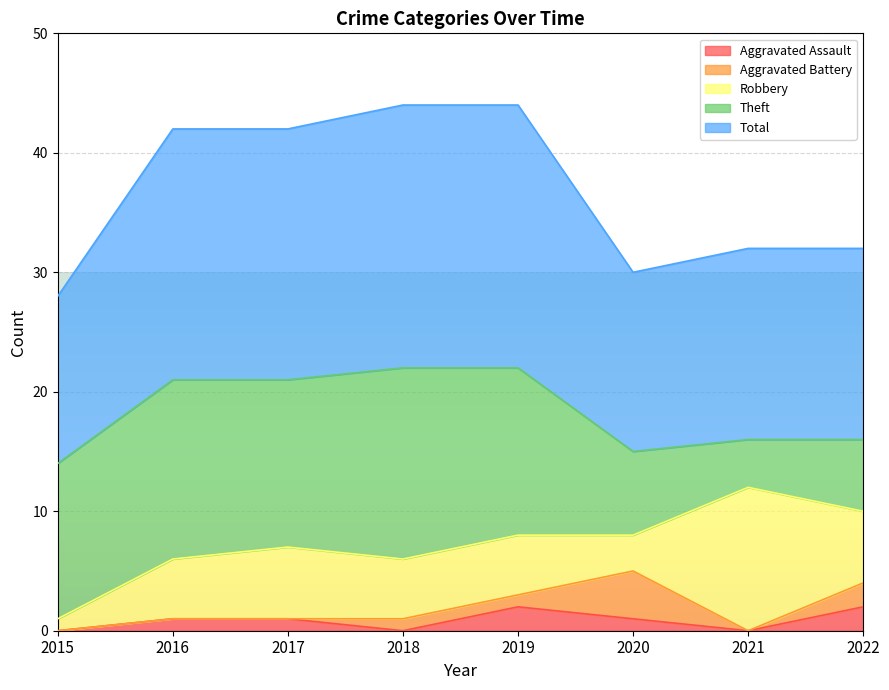

What is the sum of all Theft values?

89